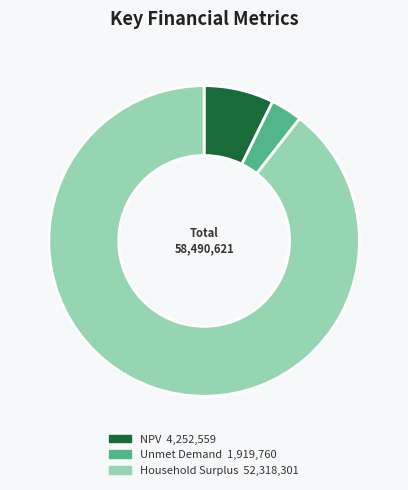

How many slices are in this pie chart?

3